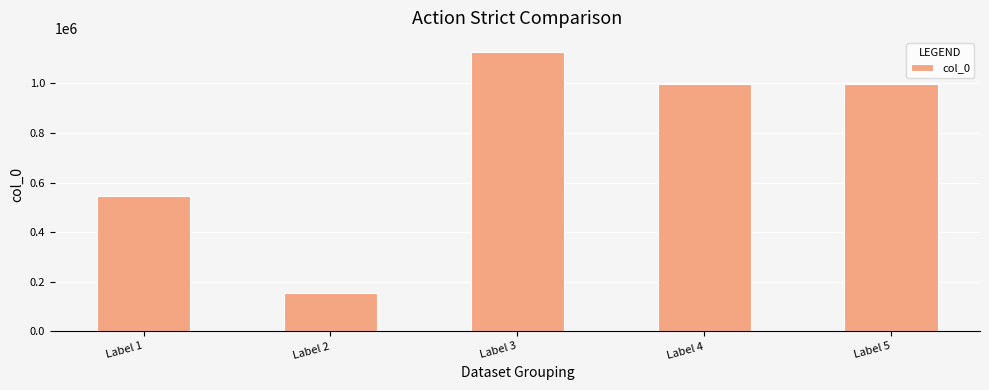

What is the difference between the maximum and minimum values?

971462